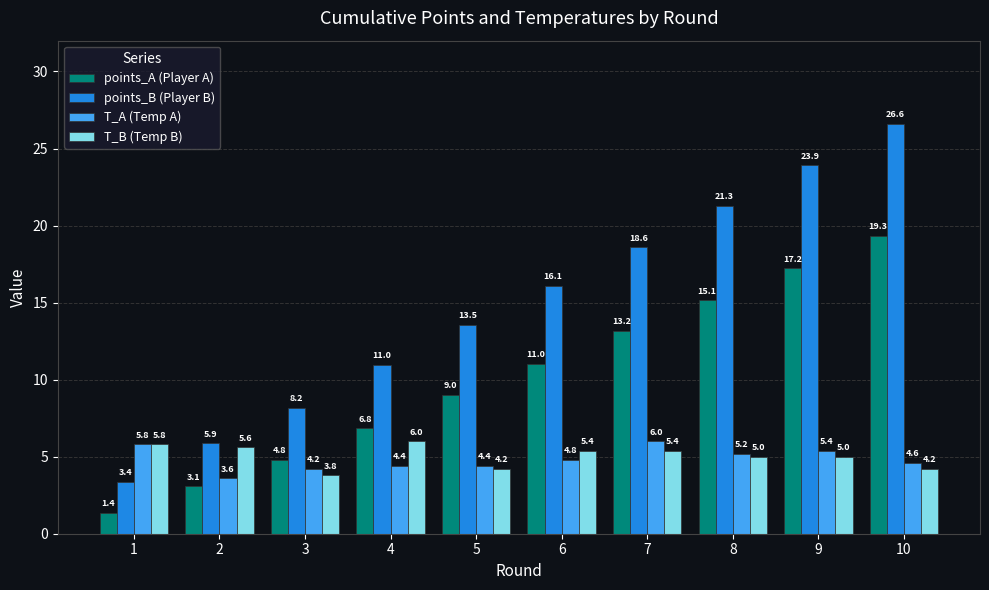

What is the difference between the second highest and second lowest values in the T_A (Temp A) series?

1.6